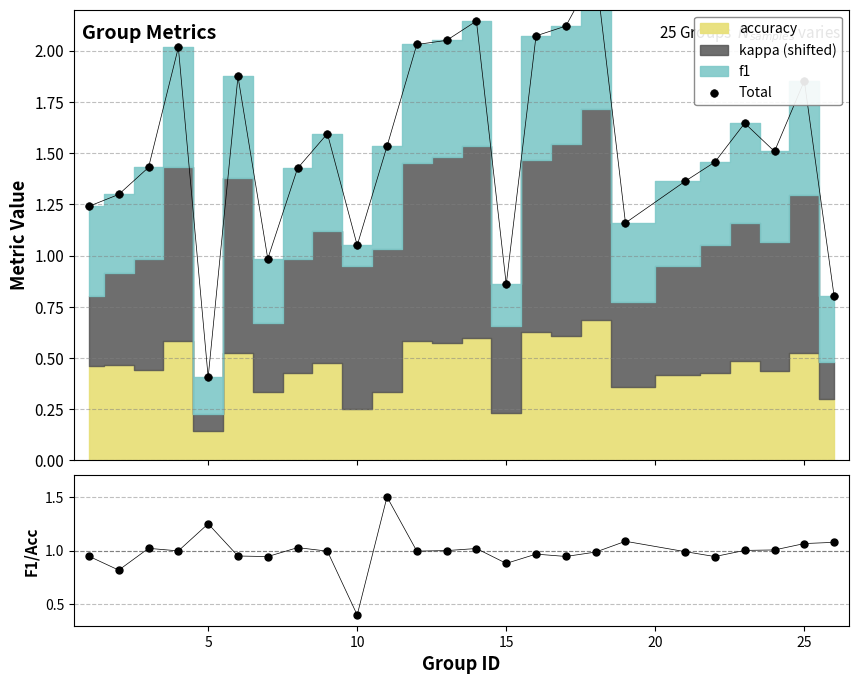

Is the value of f1/accuracy at 15 greater than the value of Total at 12?

No